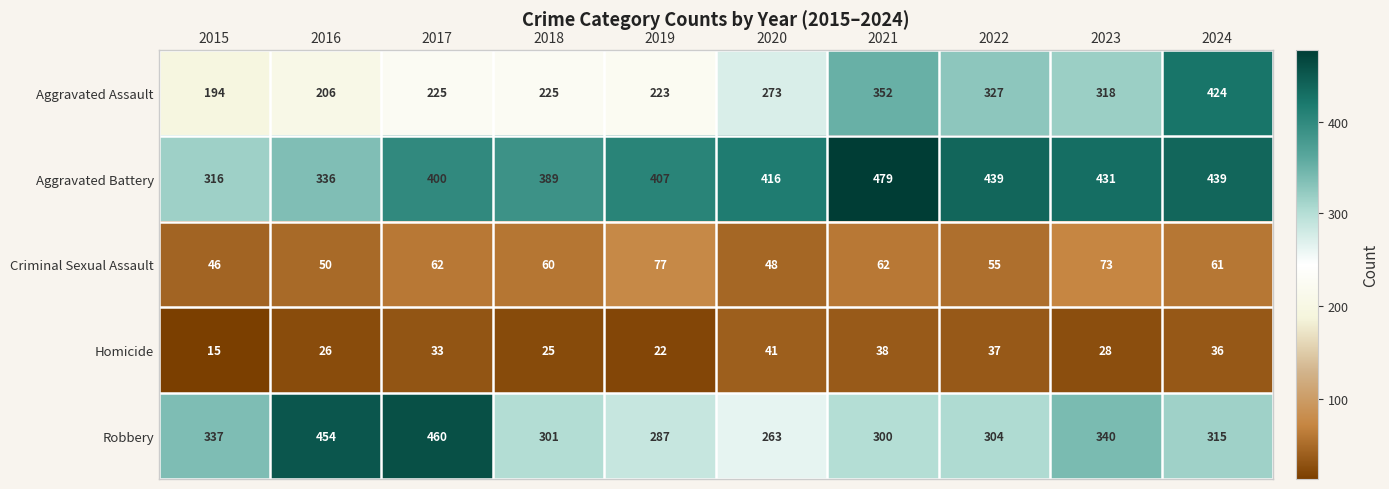

What is the difference between the second highest and second lowest values in the Criminal Sexual Assault series?

25